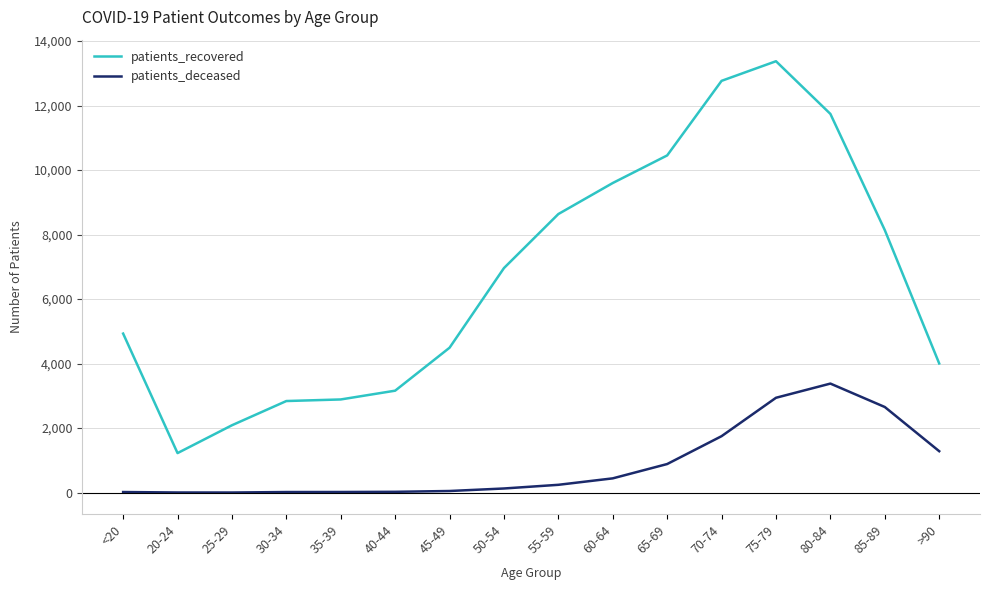

What position from the right is 70-74?

5